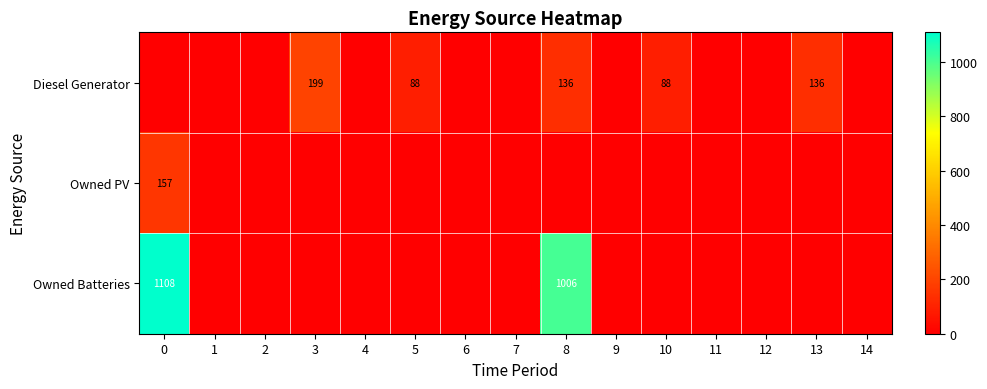

The Owned Batteries series shows 0 at 13. True or false?

True